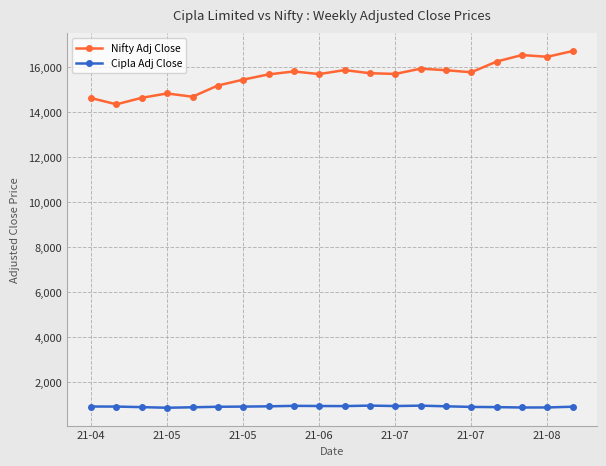

What is the value of the Cipla Adj Close point at the 5th from the left?

894.7